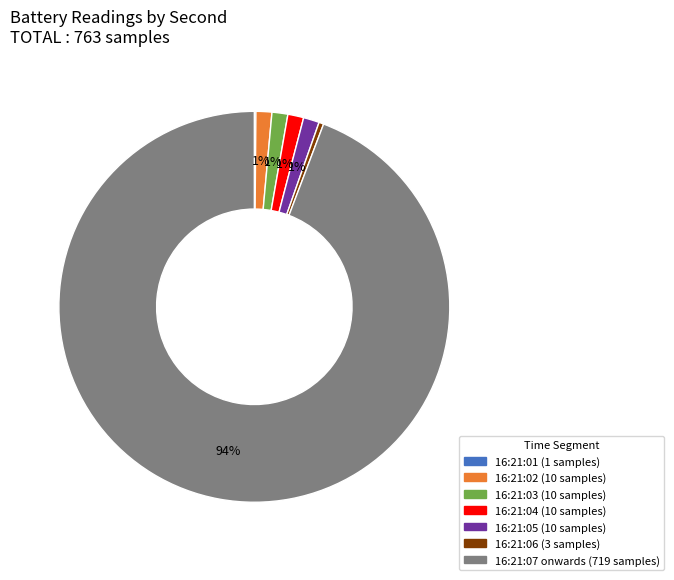

Is there any slice that represents more than half of the pie?

Yes